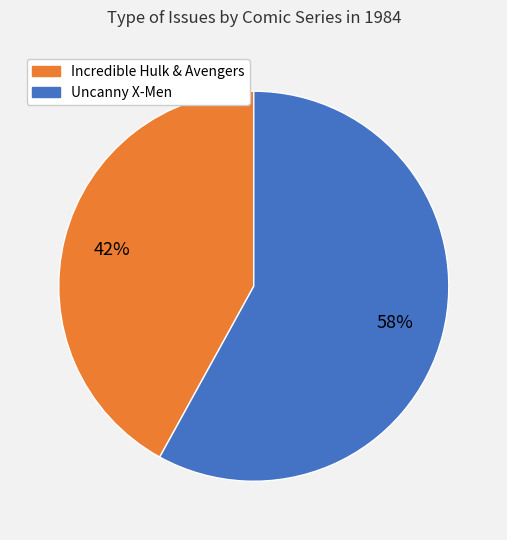

Does any single category account for the majority?

Yes